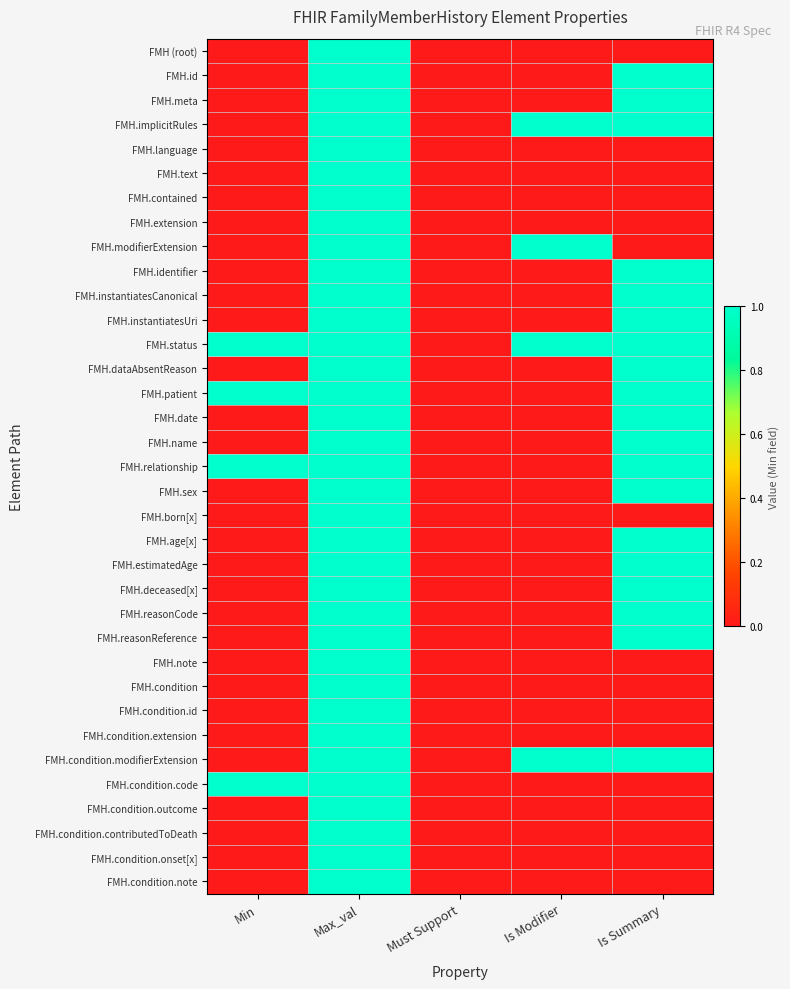

Which category has the highest value across all series?

Max_val